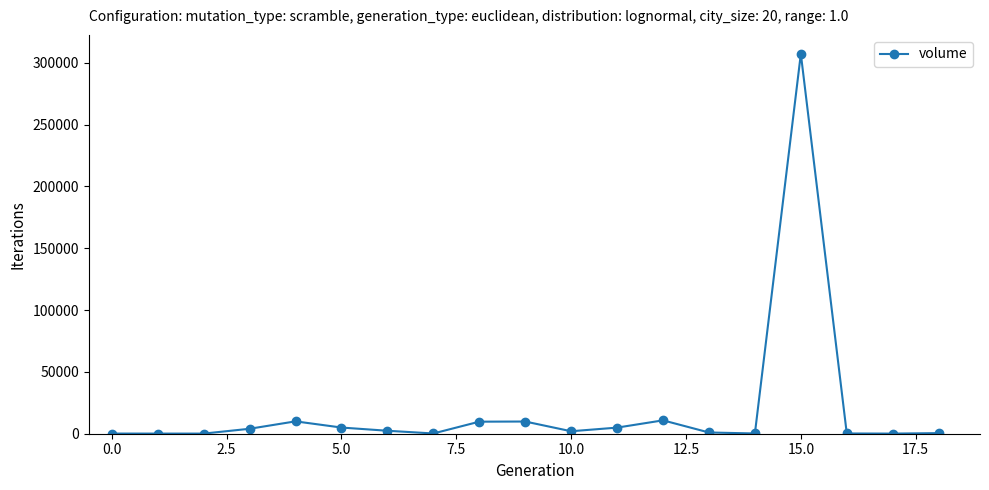

True or false: the data has more than 2 interior local peaks.

True